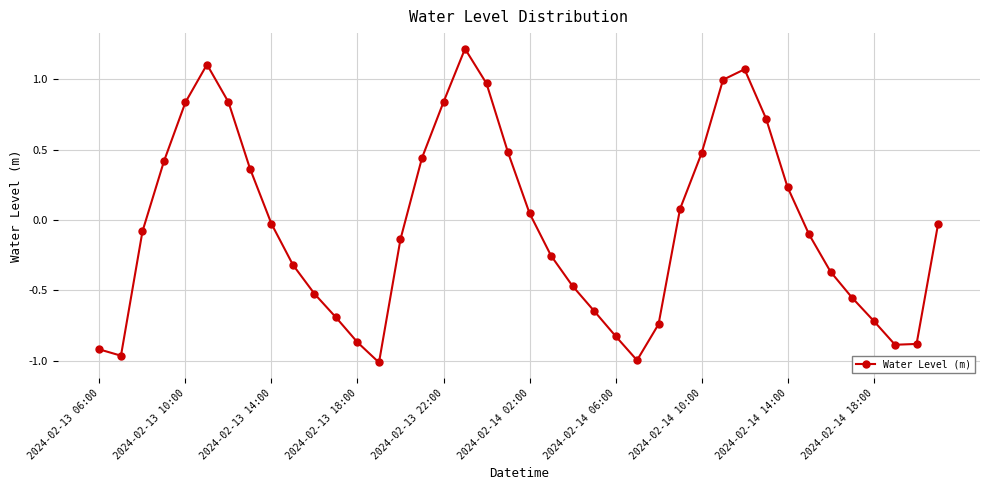

How many interior local peaks (higher than both neighbors) does the data have?

3